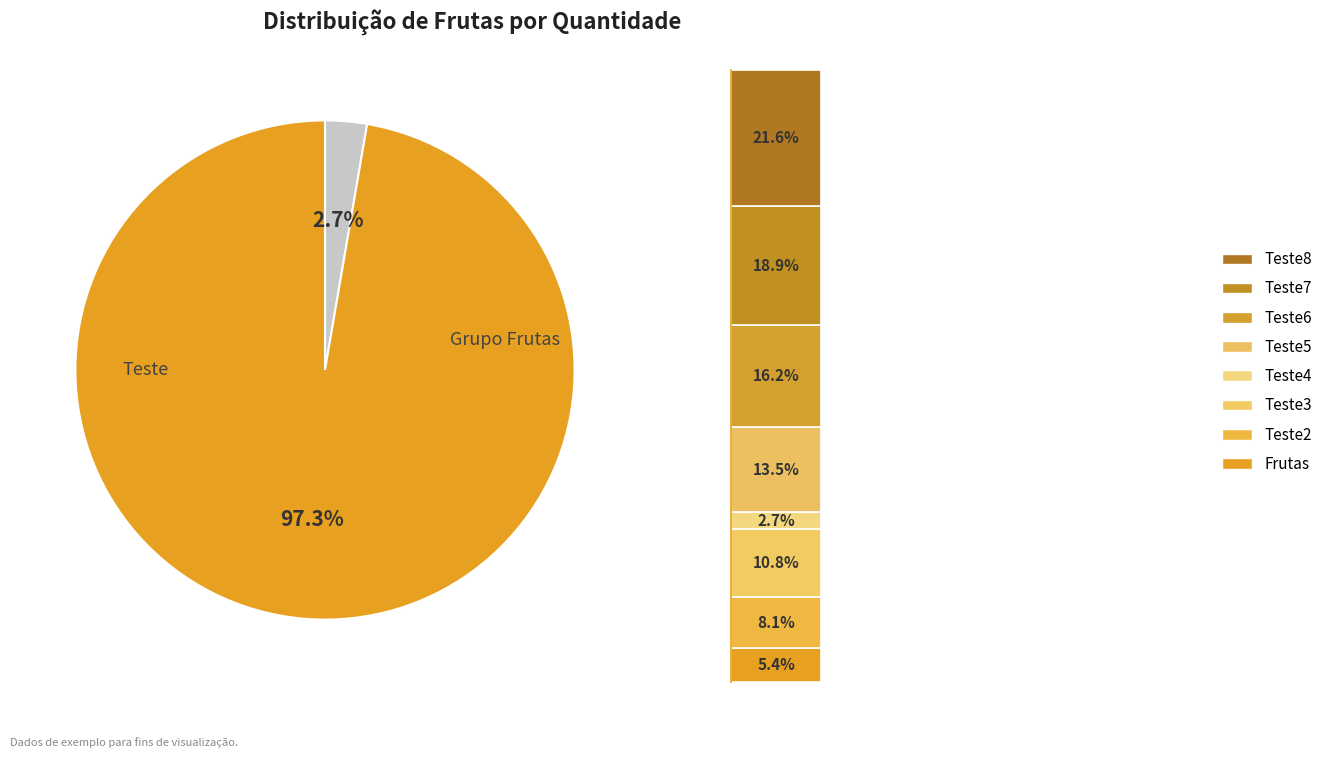

What is the smallest slice in the pie chart?

Teste